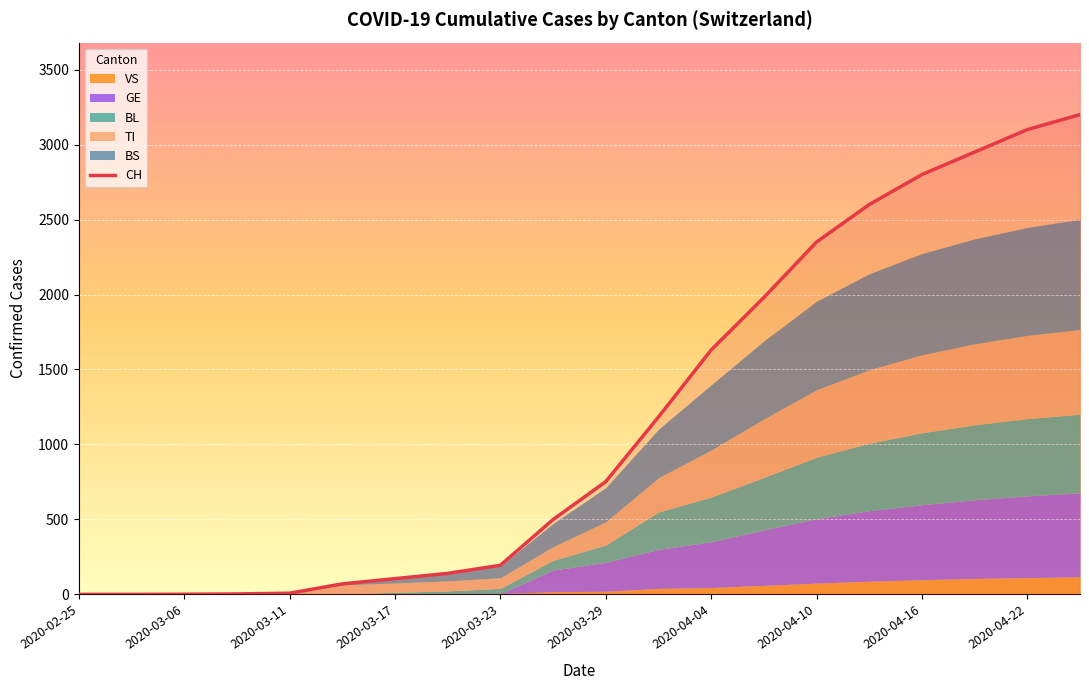

What is the label of the 5th point from the right?

2020-04-13